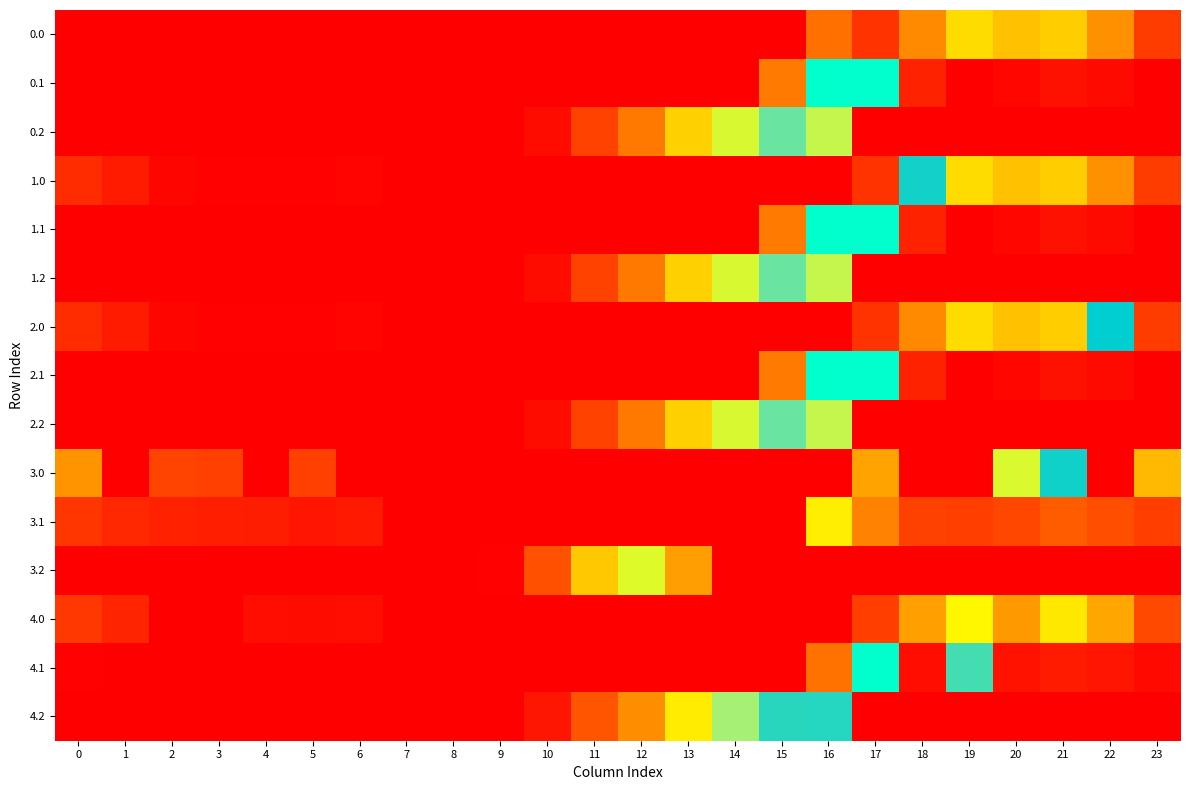

What is the total value across all series at 11?

736.1